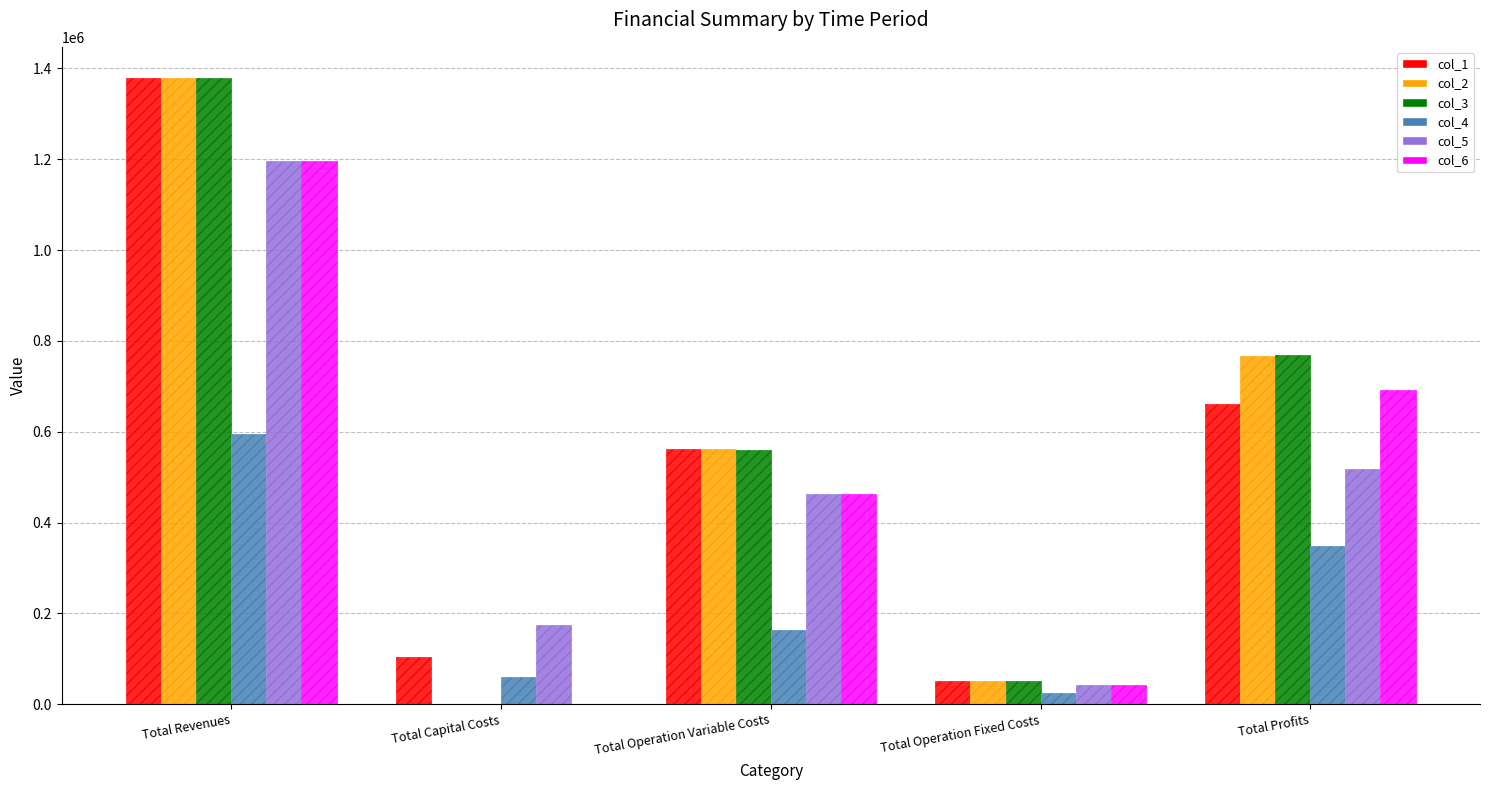

How many data points in col_2 are less than 560791?

2